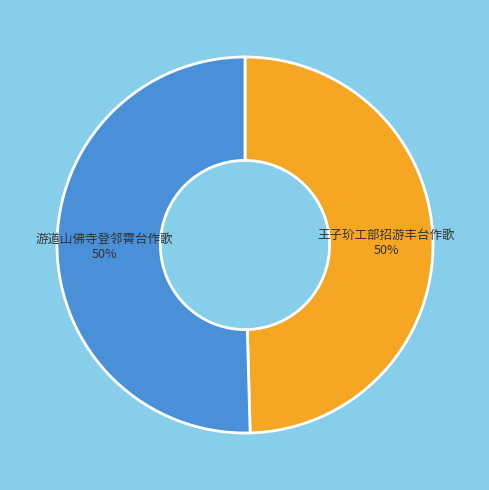

To the nearest percent, what is the combined percentage of 王子玠工部招游丰台作歌 and 游道山佛寺登邻霄台作歌?

100%